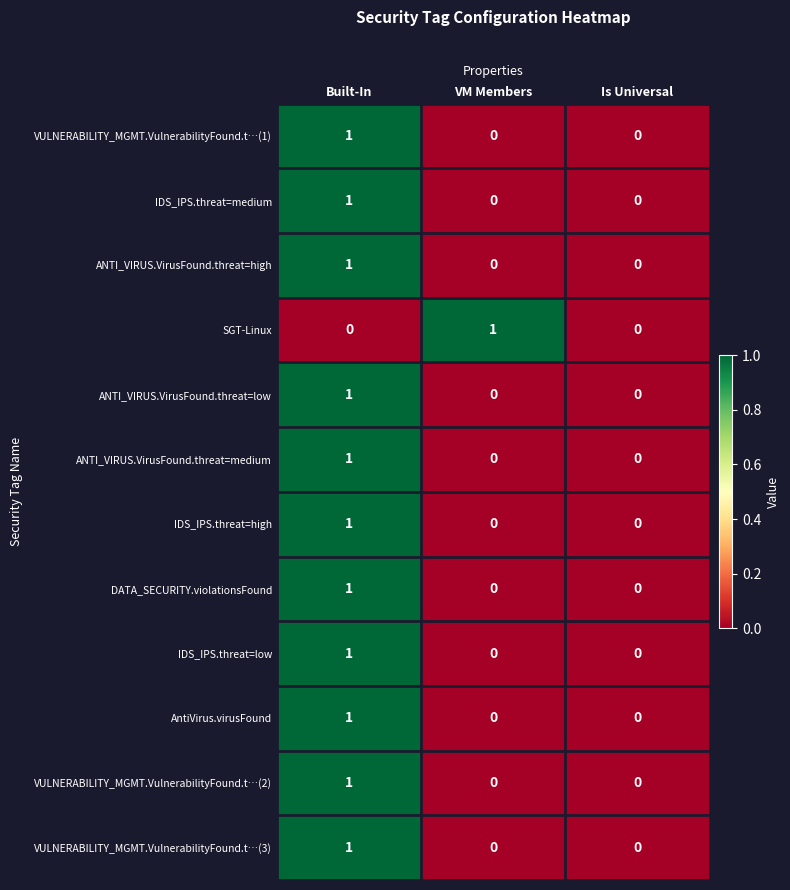

How many data points in VULNERABILITY_MGMT.VulnerabilityFound.t…(2) are above 0?

1